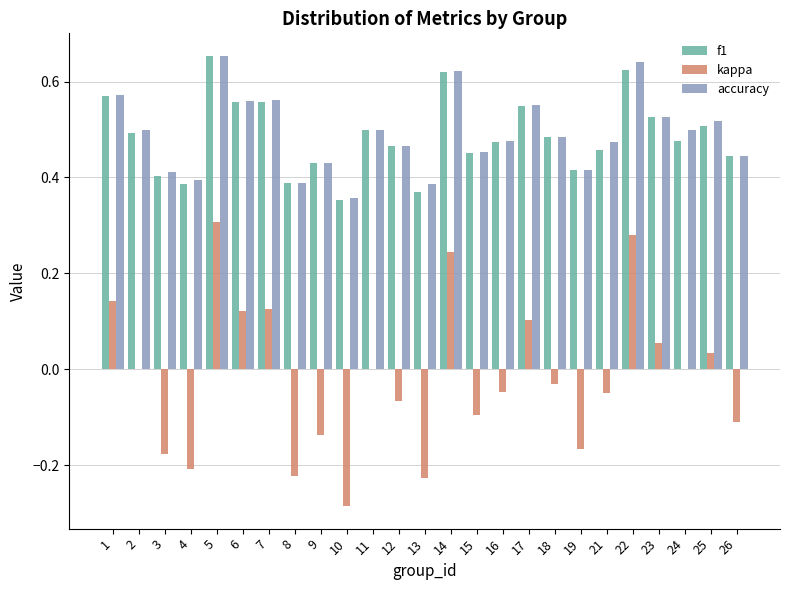

Which series changed the most between 11 and 13?

kappa